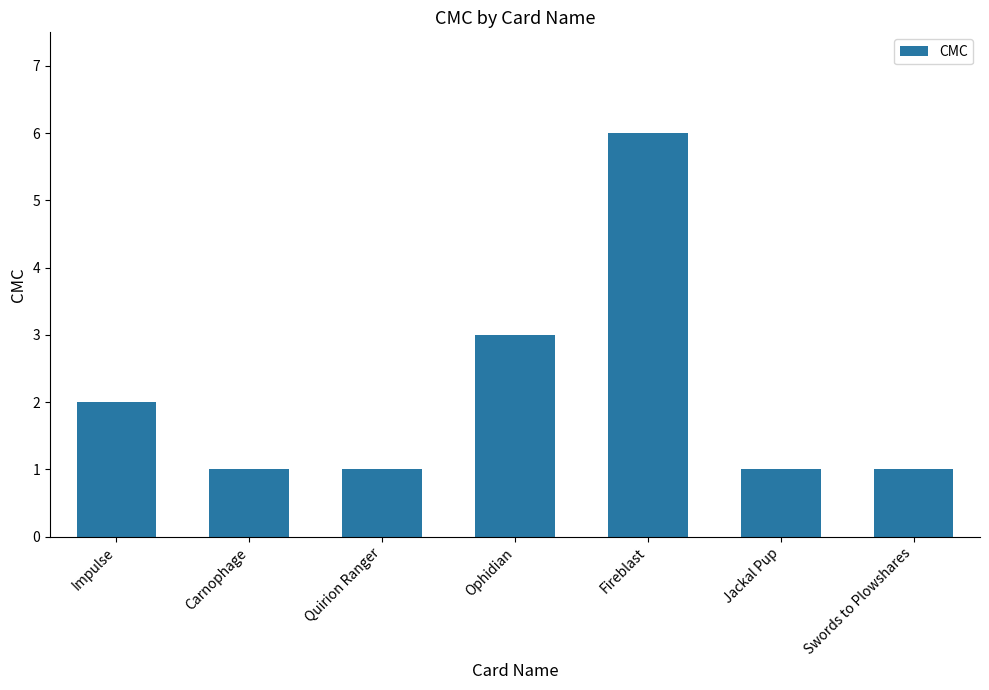

At which label is the value closest to 3?

Ophidian